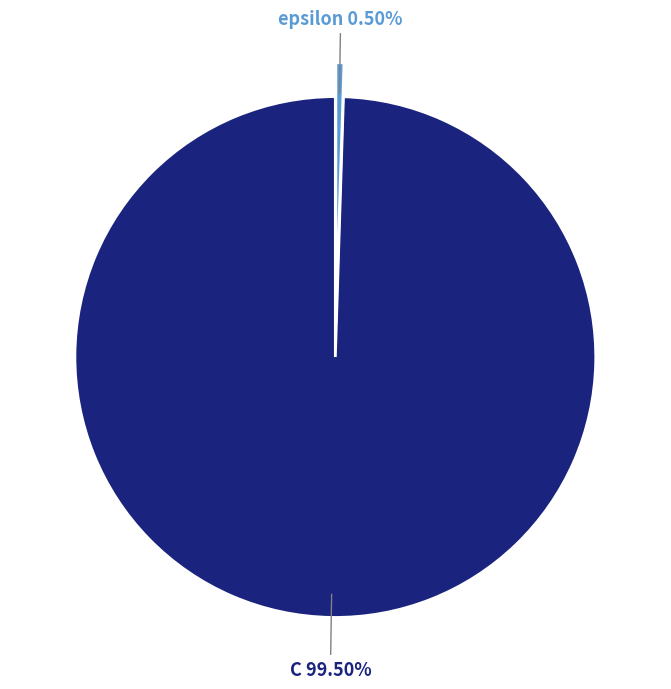

Is there any slice that represents more than half of the pie?

Yes